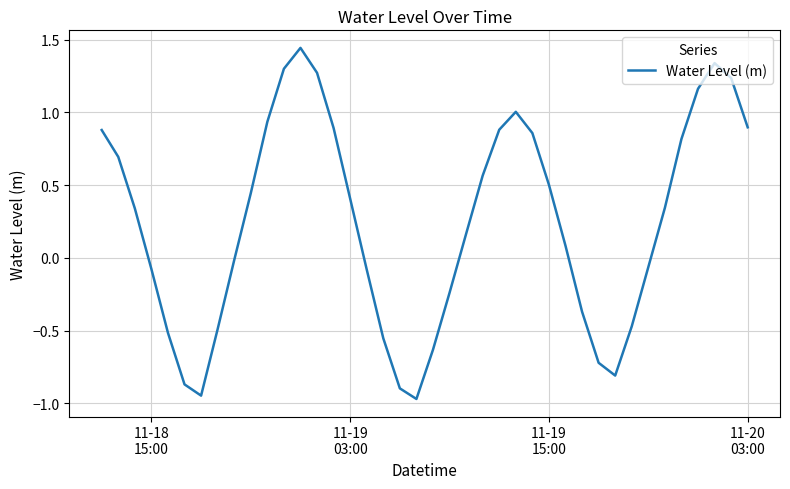

Is this an area chart (filled region under the line)?

No